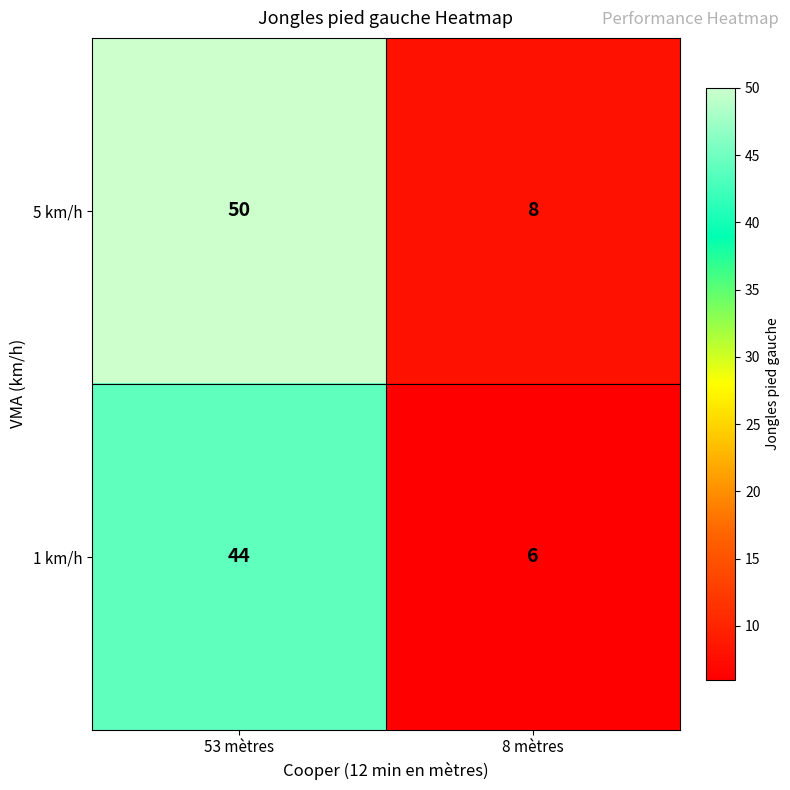

The 1 km/h series shows 11 at 8 mètres. True or false?

False